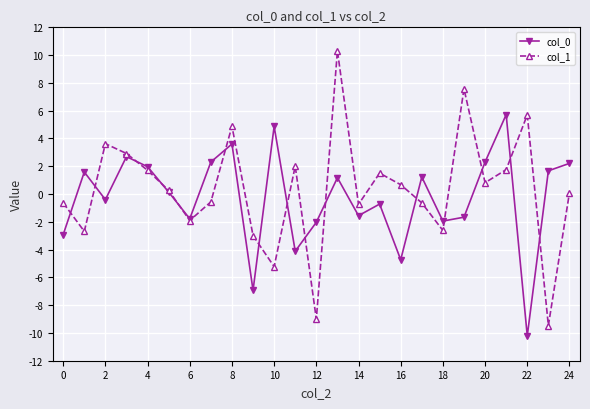

List the series in order of their overall mean, highest first.

col_1, col_0